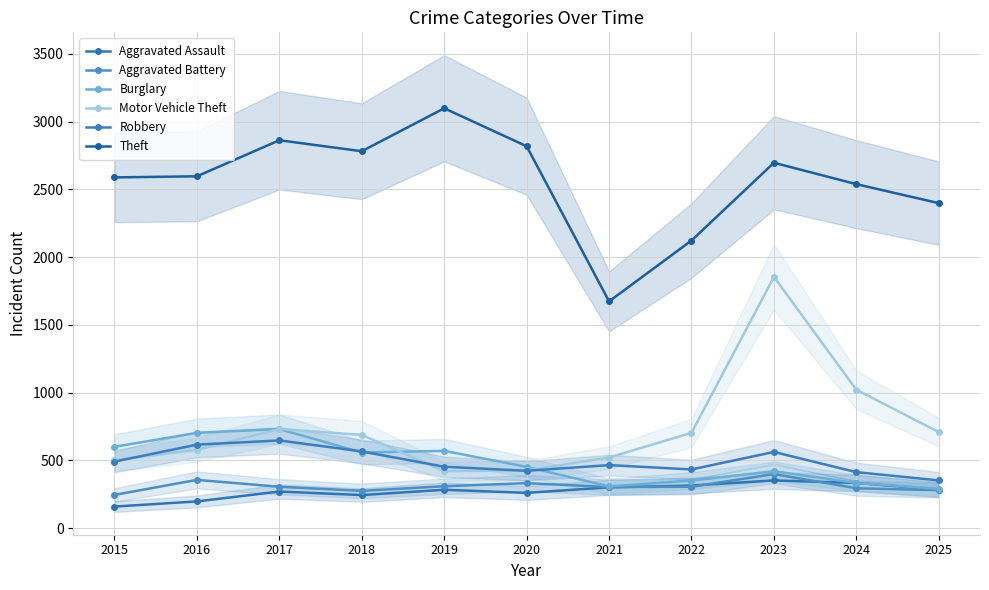

True or false: Theft has more than 1 points higher than both neighbors.

True